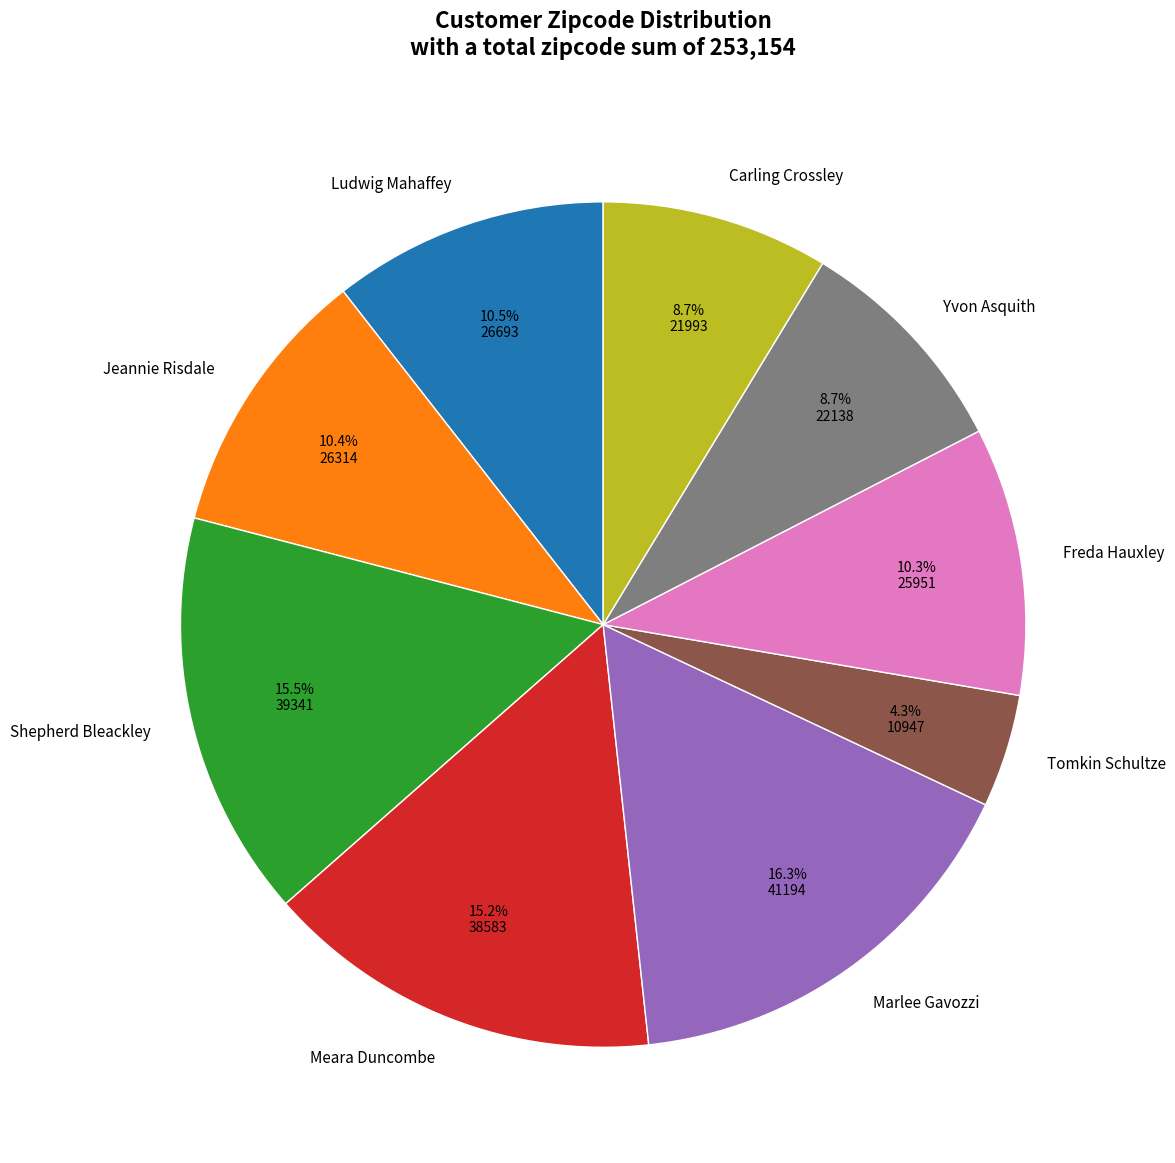

The Freda Hauxley slice represents 18% of the pie. True or false?

False